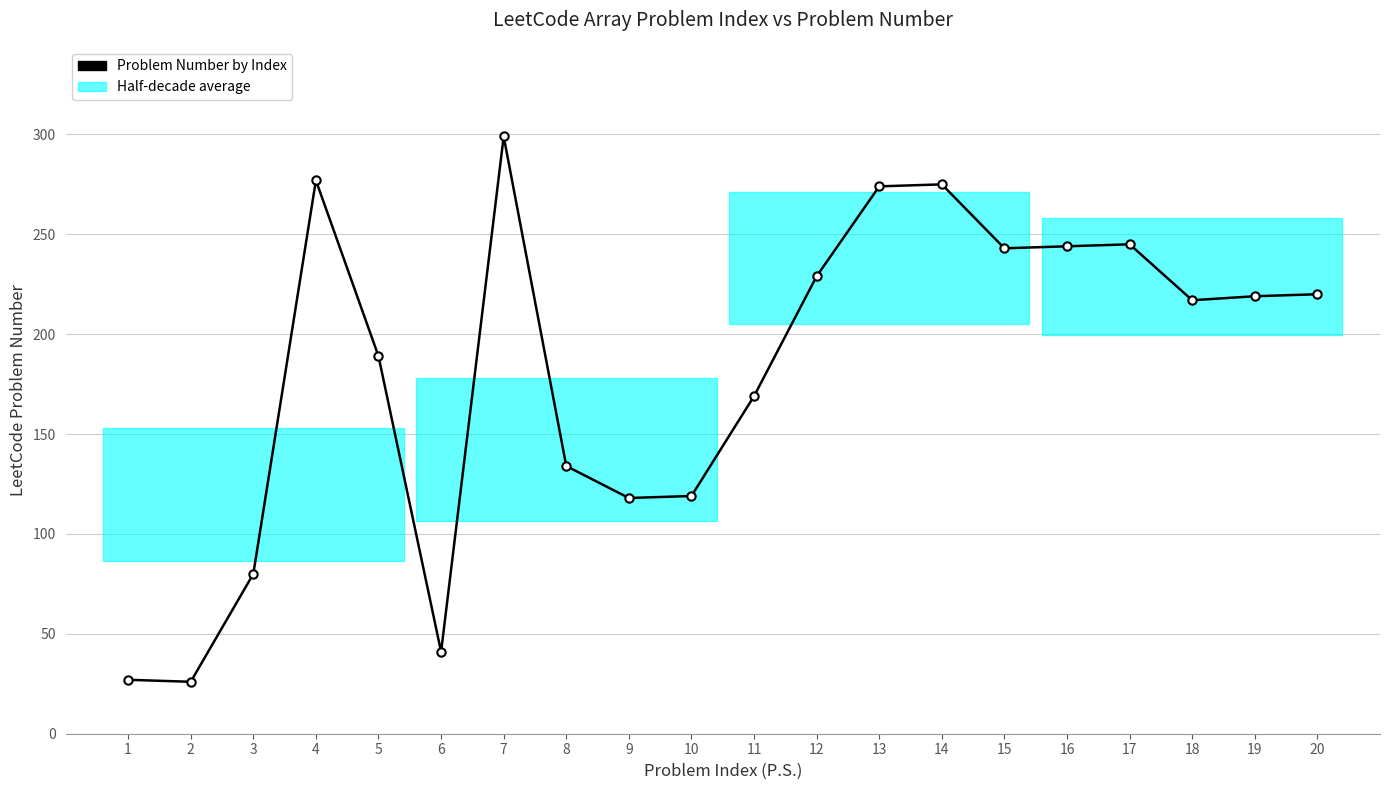

Is it true that the value at 8 is 134?

True